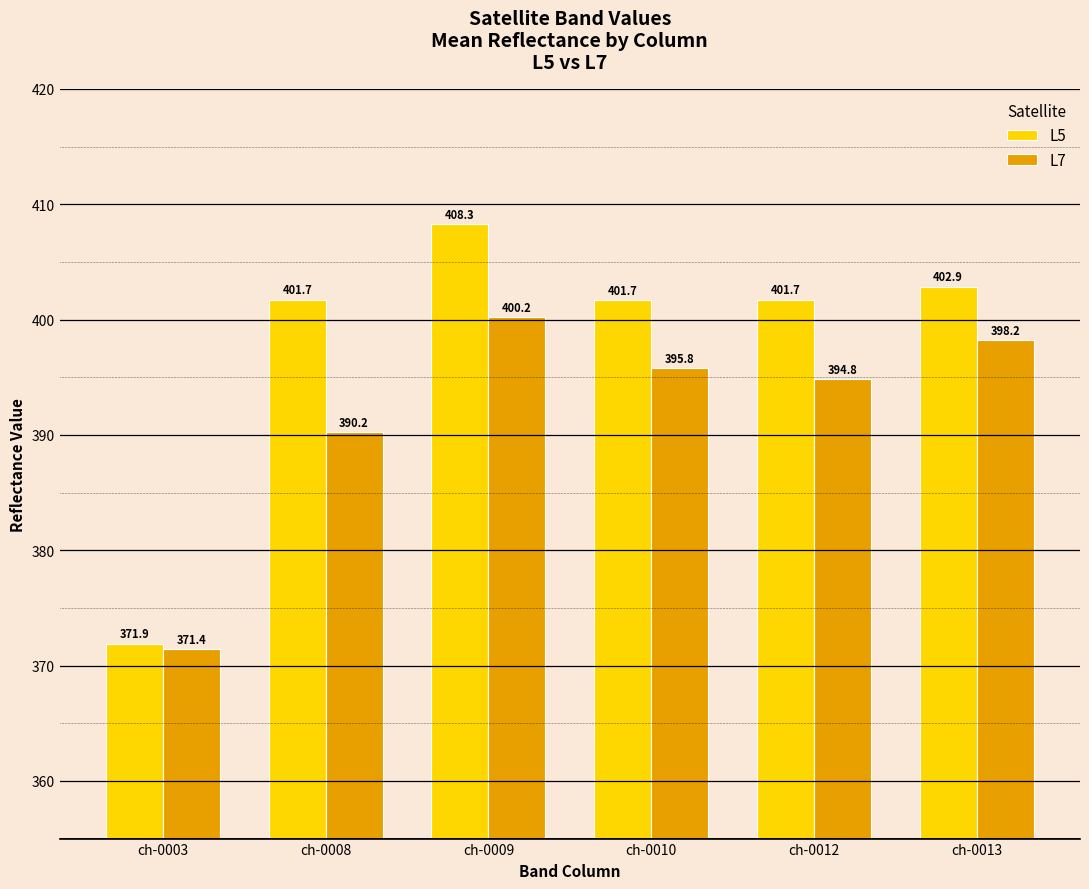

How many bars are there in total?

12